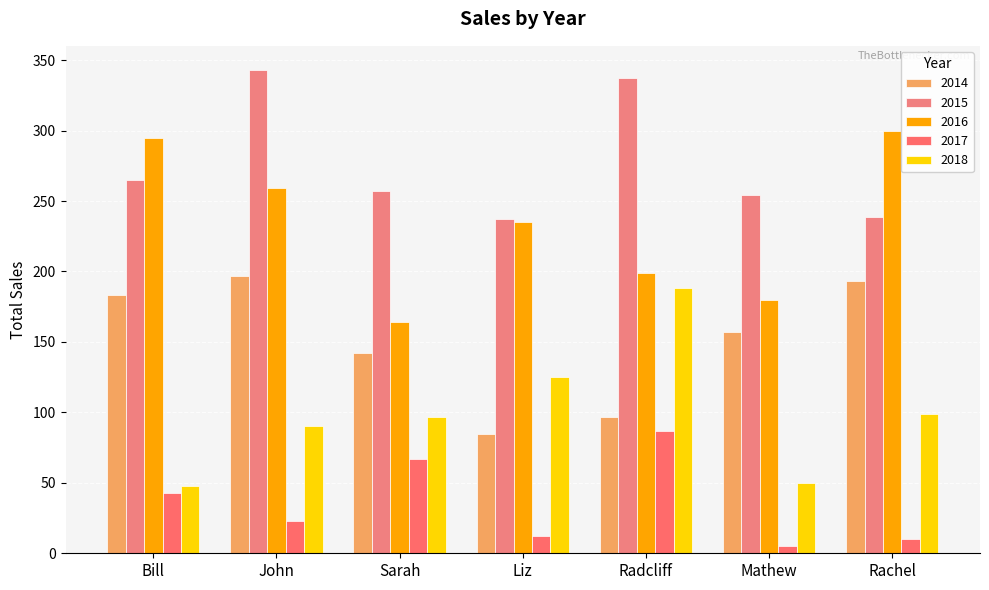

Between Sarah and Mathew, which series saw the biggest shift?

2017